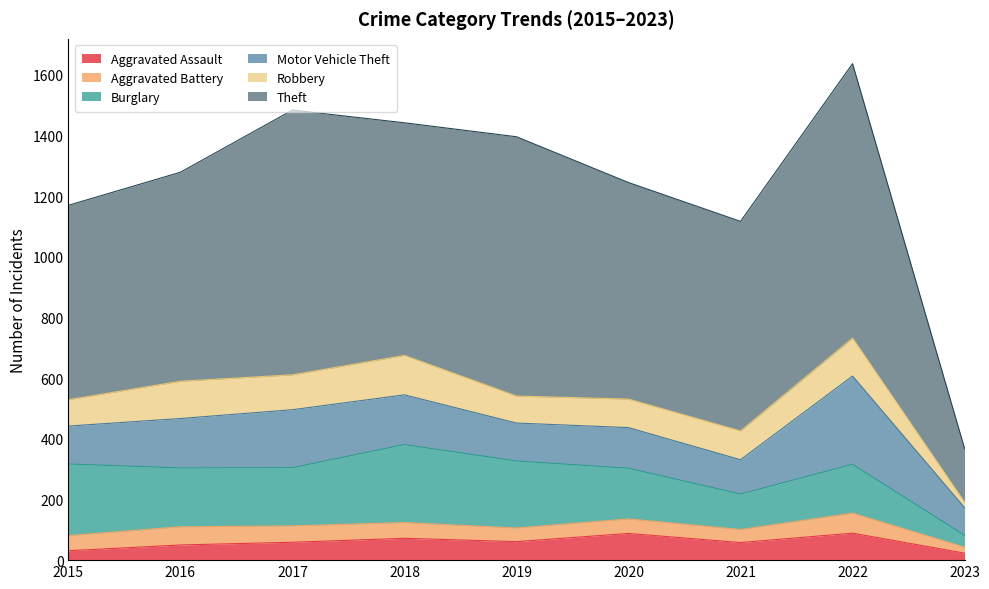

Which category has the lowest value in the Motor Vehicle Theft series?

2023